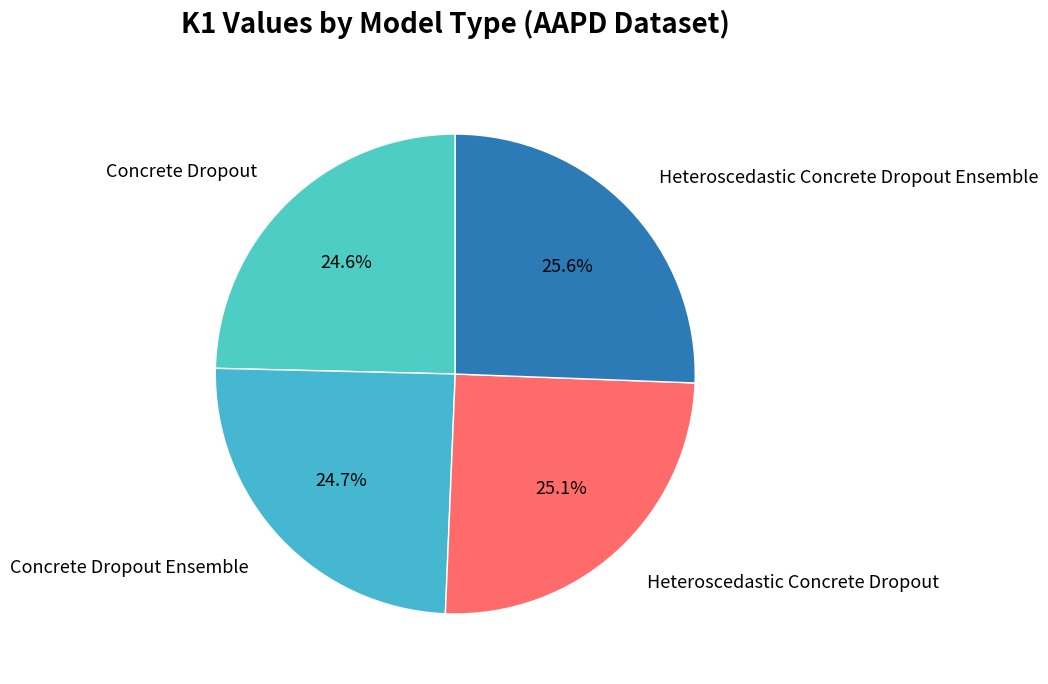

What percentage do Heteroscedastic Concrete Dropout Ensemble and Concrete Dropout Ensemble together represent?

50.3%